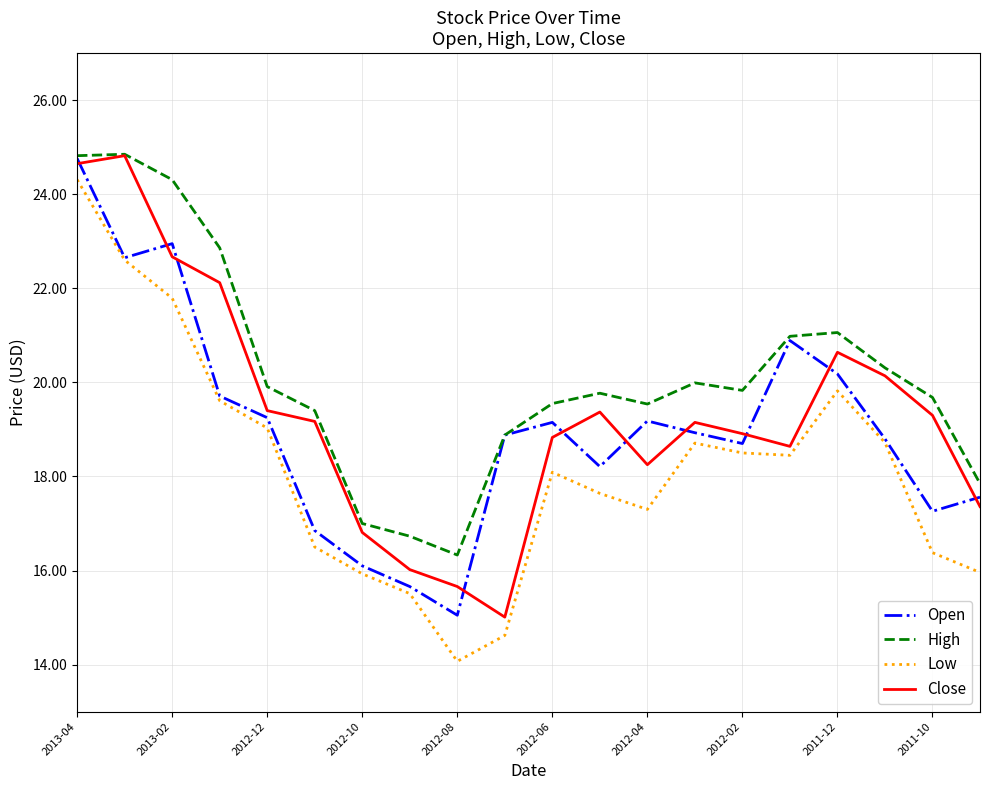

Which series has the widest spread of values?

Low